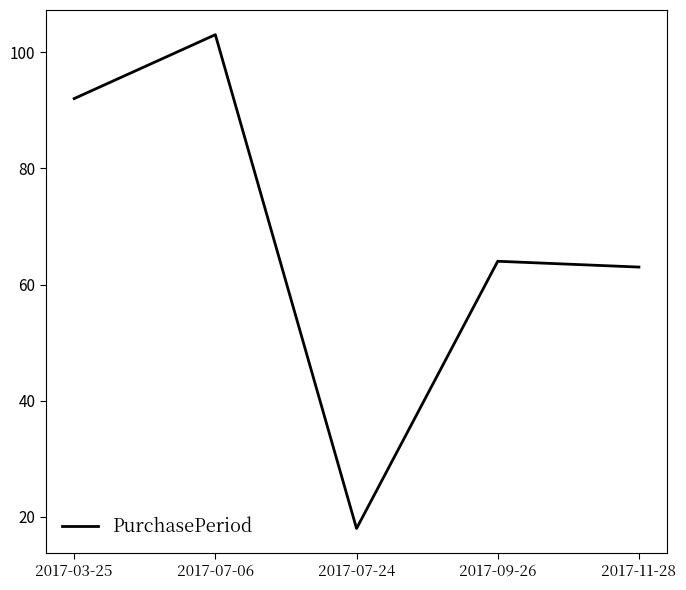

What is the greatest value displayed?

103